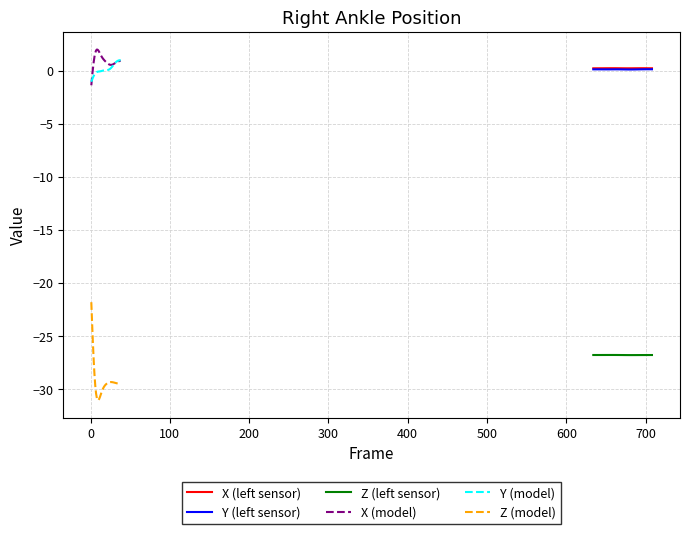

Reading right to left, transcribe all the data shown in this chart.

X (left sensor): 0.2	0.2	0.2	0.2	0.2	0.2	0.2	0.2	0.2	0.2	0.2	0.2	0.2	0.2	0.2	0.2	0.2	0.2	0.2	0.2	0.2	0.2	0.2	0.2	0.2	0.2	0.2	0.2	0.2	0.2	0.2	0.2	0.2	0.2	0.2	0.2	0.2	0.2
Y (left sensor): 0.1	0.1	0.1	0.1	0.1	0.1	0.1	0.1	0.1	0.1	0.1	0.1	0.1	0.1	0.1	0.1	0.1	0.1	0.1	0.1	0.1	0.1	0.1	0.1	0.1	0.1	0.1	0.1	0.1	0.1	0.1	0.1	0.1	0.1	0.1	0.1	0.1	0.1
Z (left sensor): -26.8	-26.8	-26.8	-26.8	-26.8	-26.8	-26.8	-26.8	-26.8	-26.8	-26.8	-26.8	-26.8	-26.8	-26.8	-26.8	-26.8	-26.8	-26.8	-26.8	-26.8	-26.8	-26.8	-26.8	-26.8	-26.8	-26.8	-26.8	-26.8	-26.8	-26.8	-26.8	-26.8	-26.8	-26.8	-26.8	-26.8	-26.8
X (model): 0.9	0.9	0.9	0.9	0.8	0.8	0.8	0.7	0.7	0.6	0.6	0.6	0.5	0.5	0.6	0.6	0.7	0.7	0.8	0.9	0.9	1.0	1.1	1.2	1.3	1.5	1.6	1.8	1.9	2.0	2.0	1.9	1.7	1.3	0.8	0.2	-0.6	-1.4
Y (model): 1.0	1.0	1.0	0.9	0.9	0.9	0.8	0.7	0.6	0.5	0.4	0.3	0.3	0.2	0.1	0.1	0.1	0.1	0.0	0.0	0.0	0.0	0.0	-0.0	-0.0	-0.1	-0.1	-0.1	-0.1	-0.1	-0.1	-0.2	-0.3	-0.4	-0.5	-0.7	-0.8	-1.0
Z (model): -29.5	-29.5	-29.5	-29.5	-29.4	-29.4	-29.4	-29.4	-29.4	-29.3	-29.3	-29.3	-29.3	-29.3	-29.3	-29.4	-29.4	-29.4	-29.5	-29.6	-29.7	-29.8	-29.9	-30.1	-30.3	-30.5	-30.7	-30.9	-31.0	-31.0	-30.8	-30.4	-29.7	-28.6	-27.3	-25.6	-23.8	-21.8